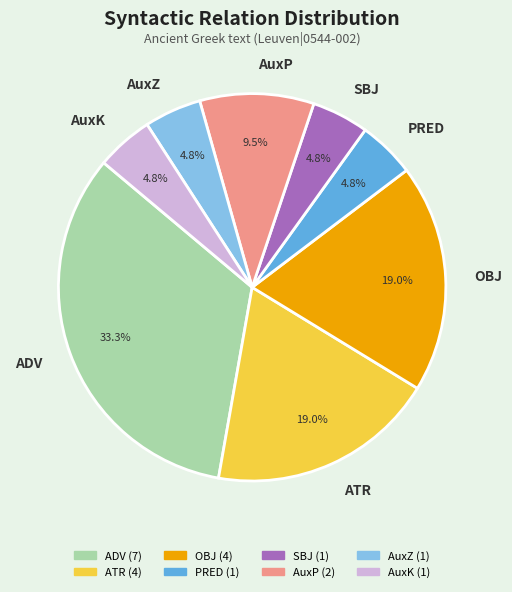

Is the sum of ADV and AuxK greater than half?

No